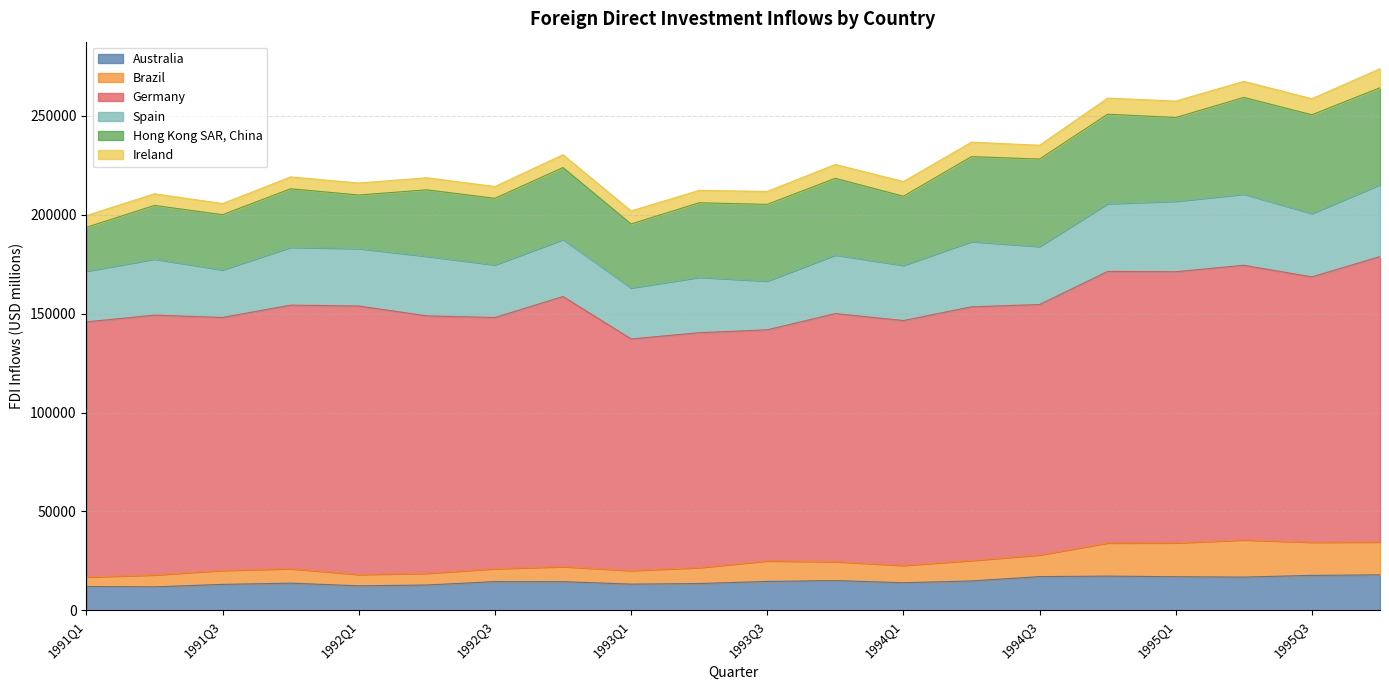

Which series has the largest range (max minus min)?

Hong Kong SAR, China